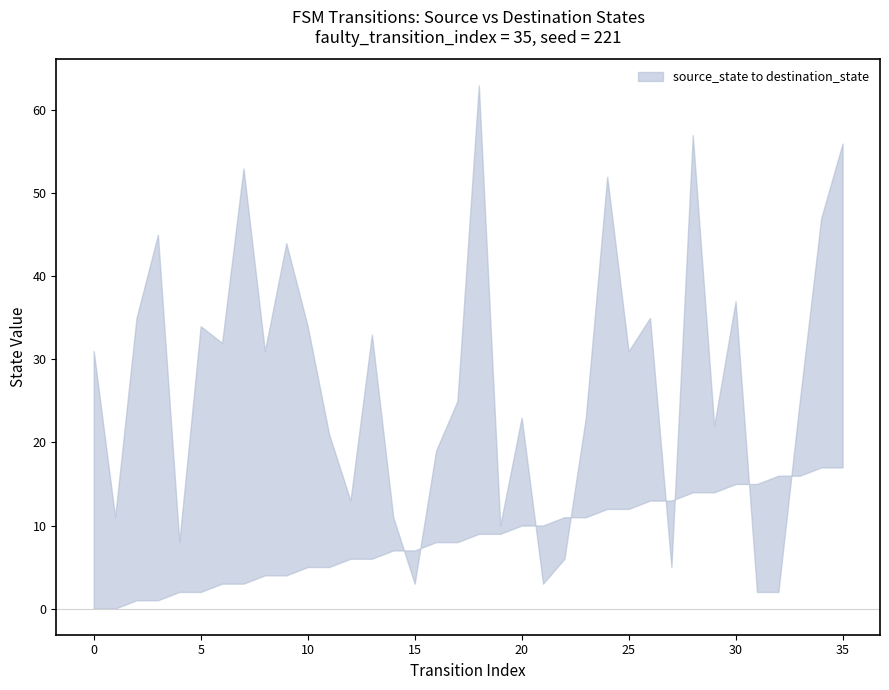

What is the total value across all series at 11?

26